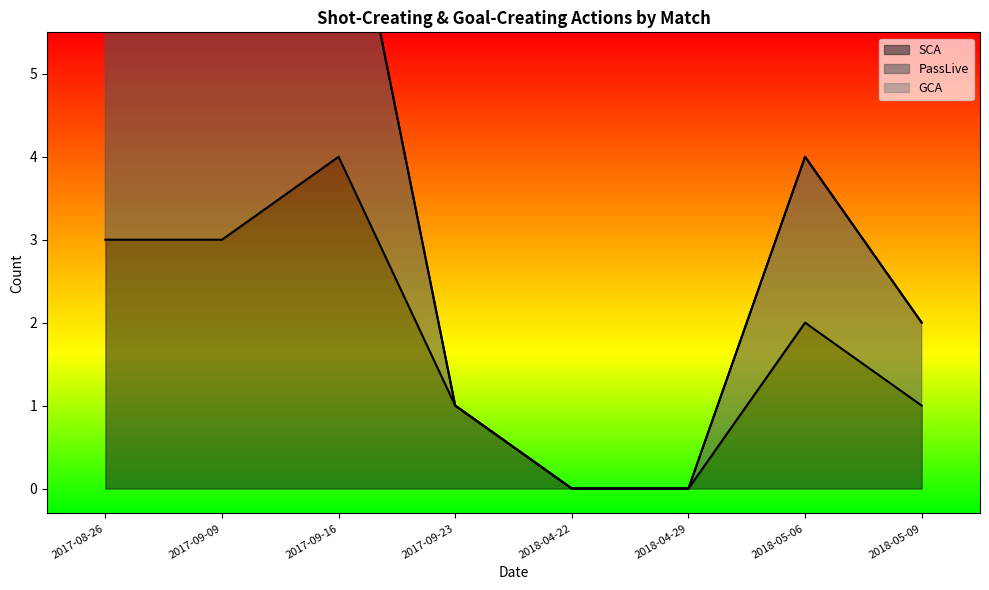

Where does the PassLive series first go above 4?

2017-08-26